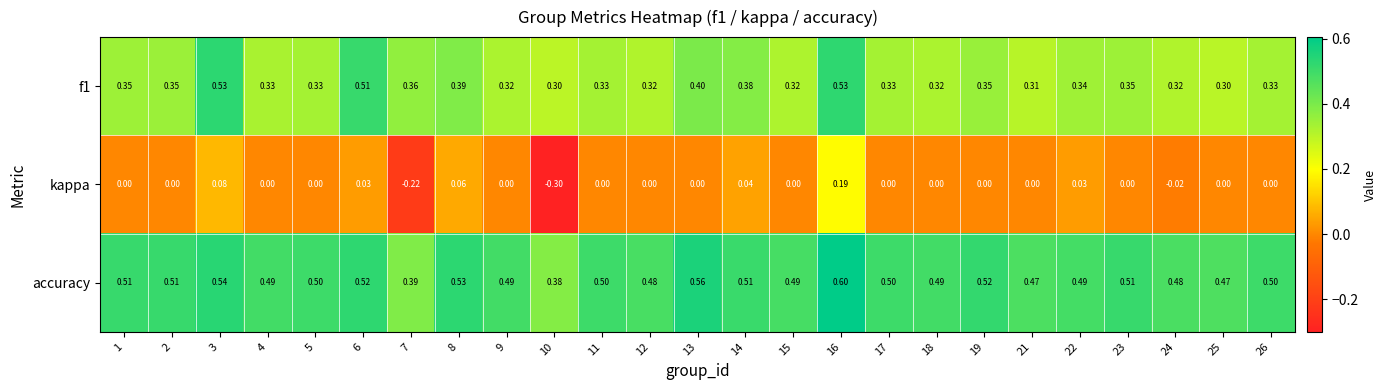

Which series has the widest spread of values?

kappa